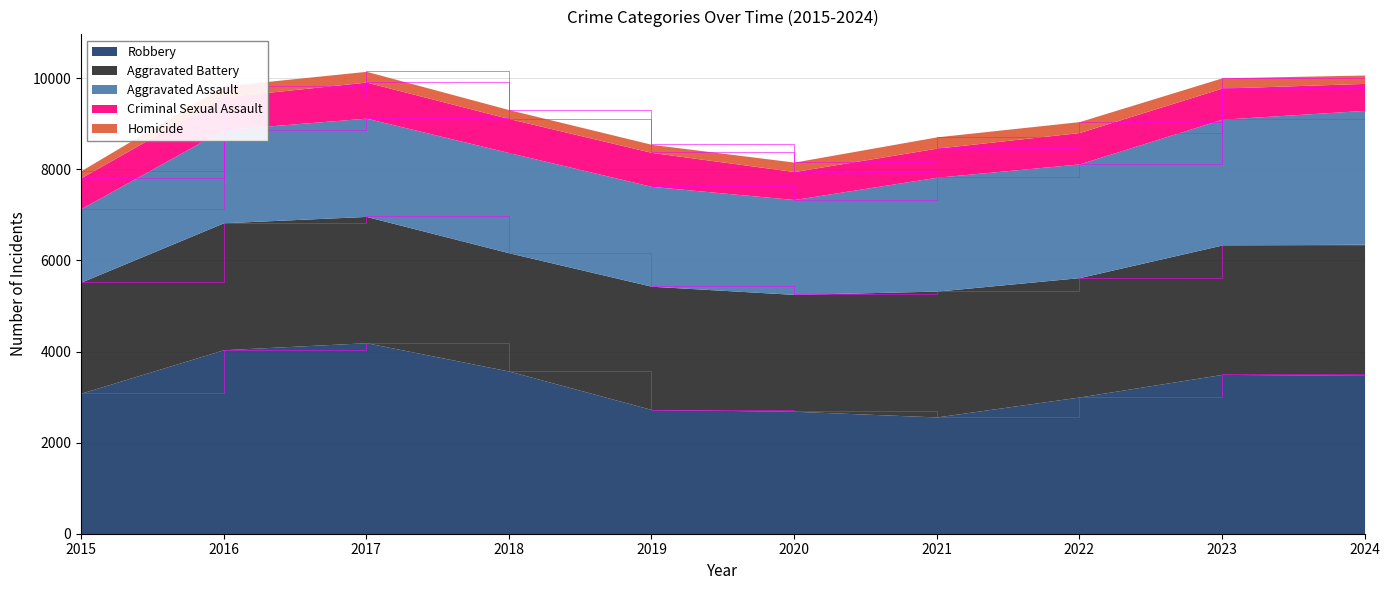

How many data points in Robbery are less than 3479?

5